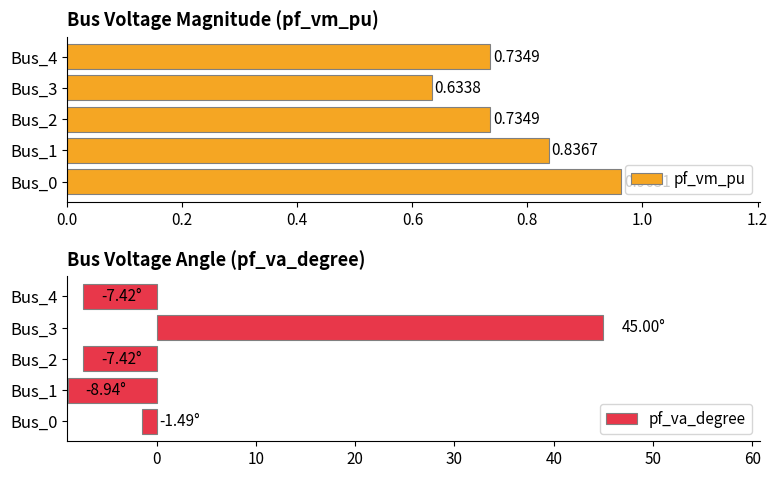

What is the value of the pf_va_degree bar at the 3rd from the left?

-7.4